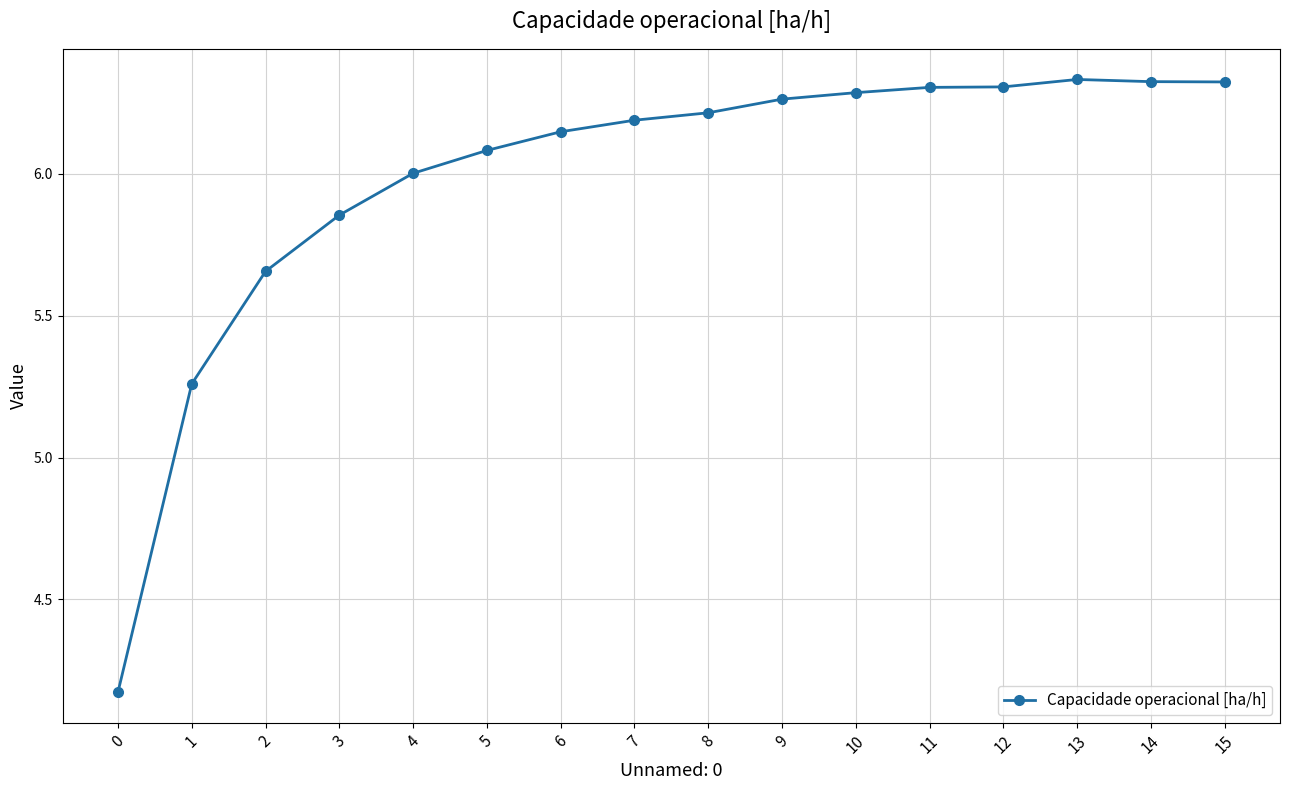

What is the difference between the values at 1 and 11?

1.0